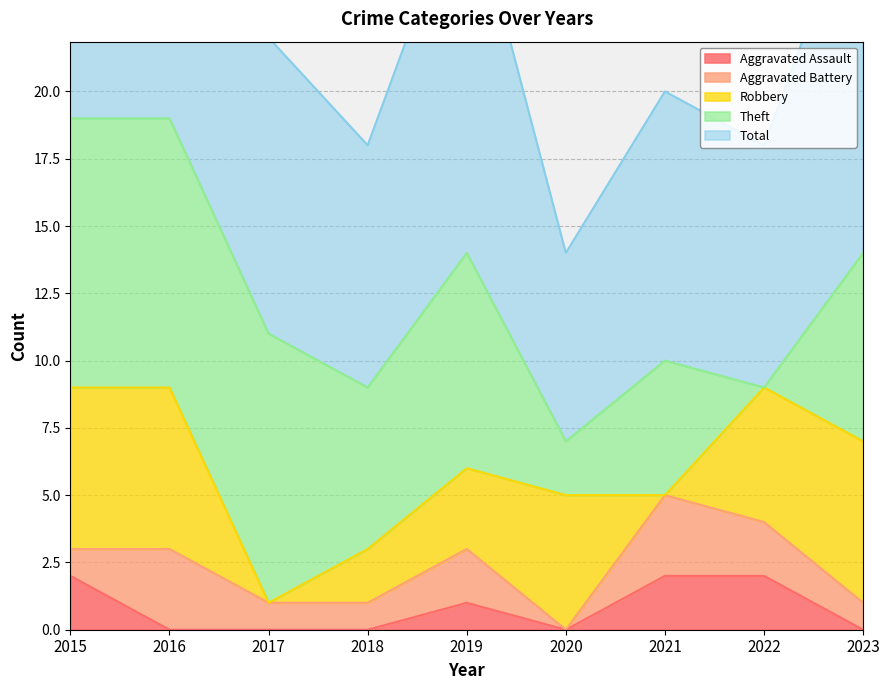

At how many categories does at least one series exceed 2?

9